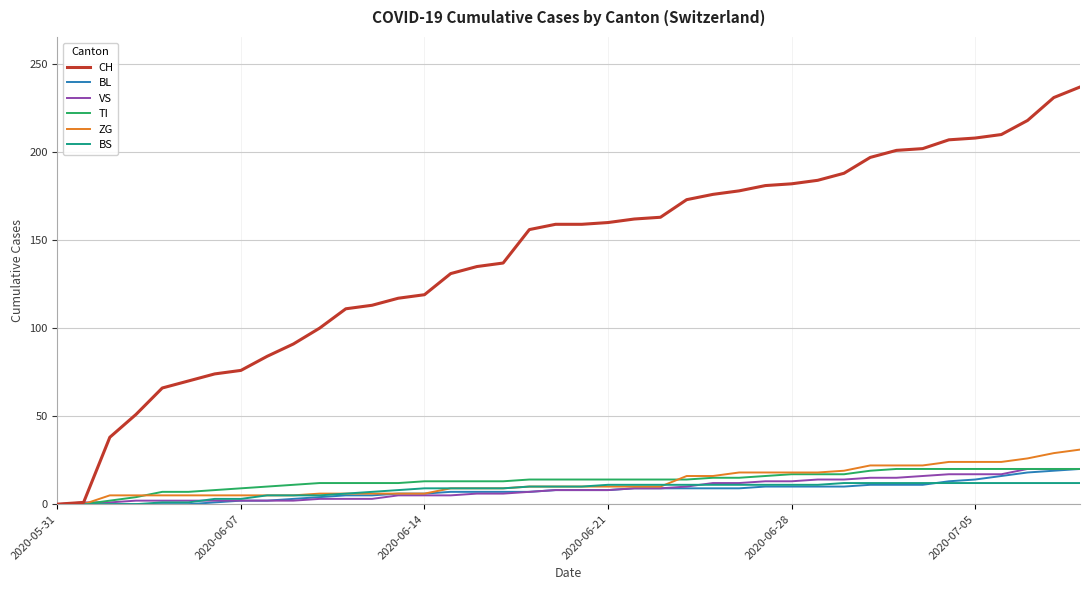

Count the number of categories in the chart.

40